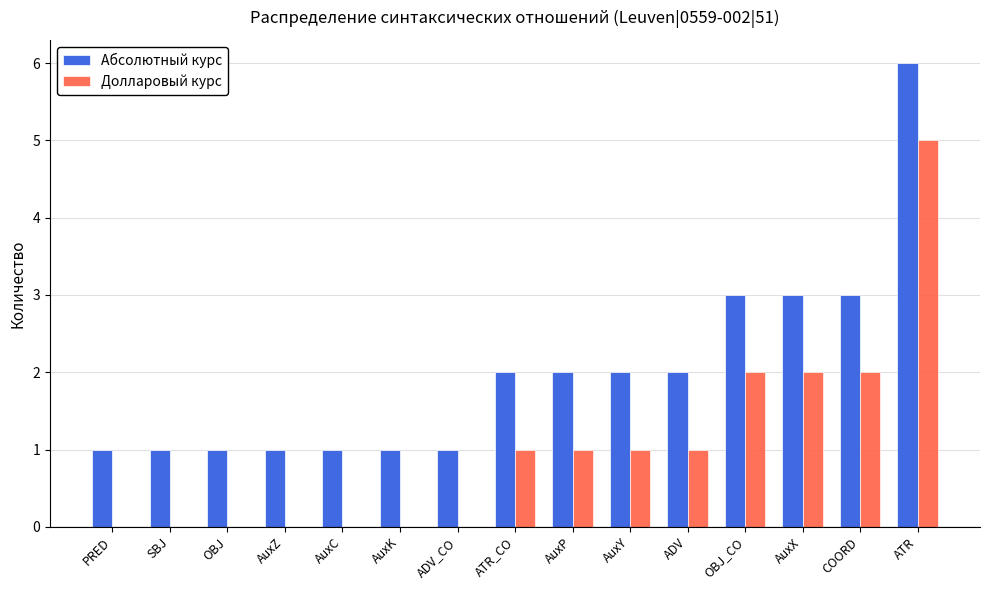

What is the total value across all series at OBJ?

1